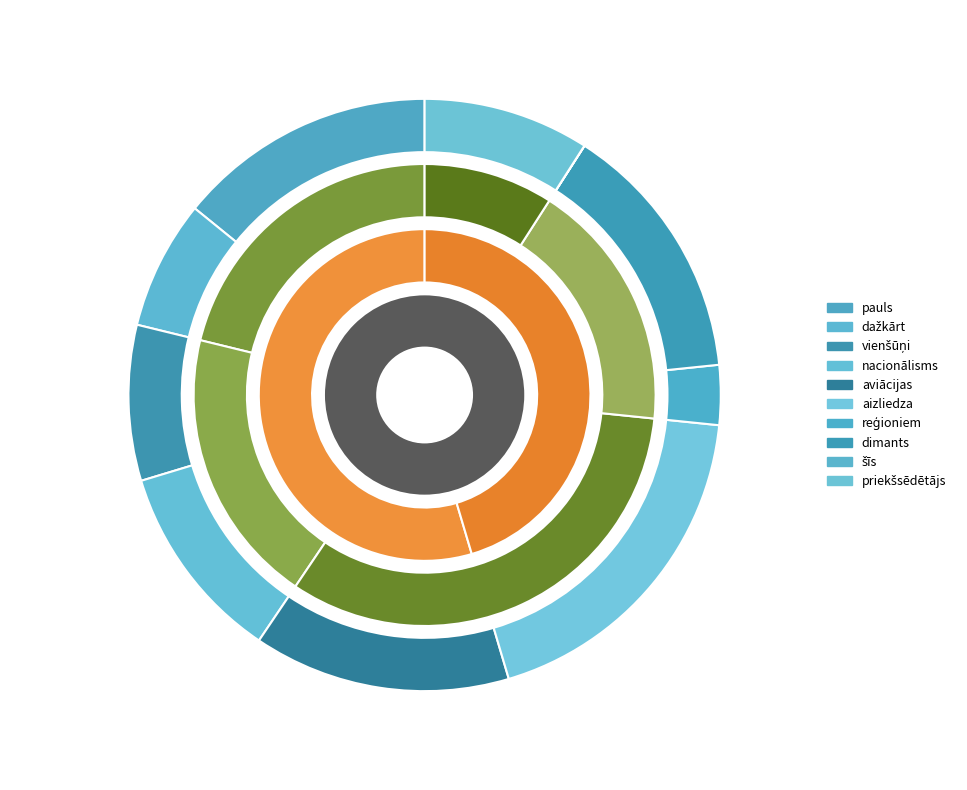

How many slices are in this pie chart?

10